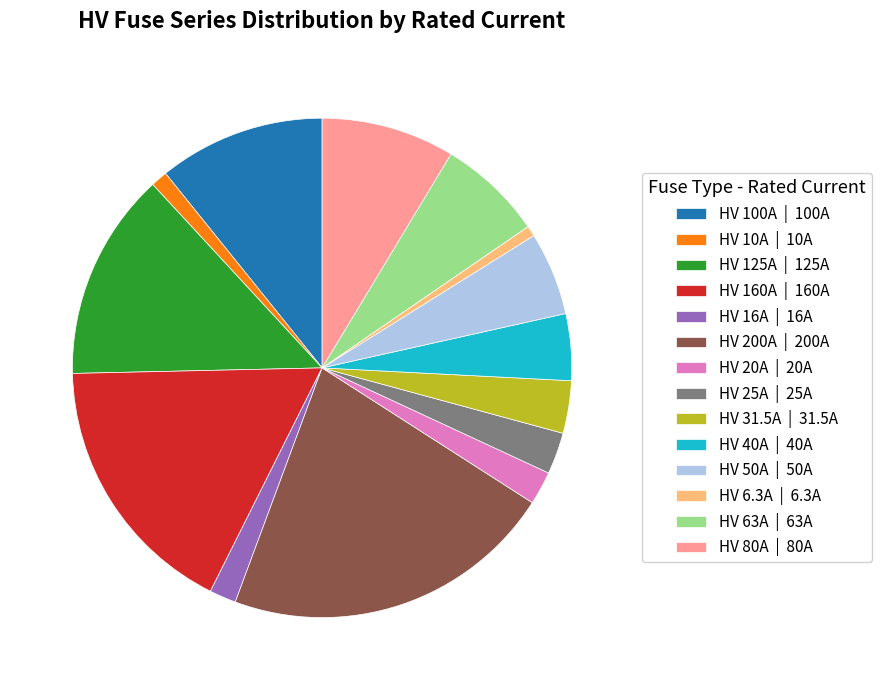

Is it true that HV 50A is 1% of the pie?

False